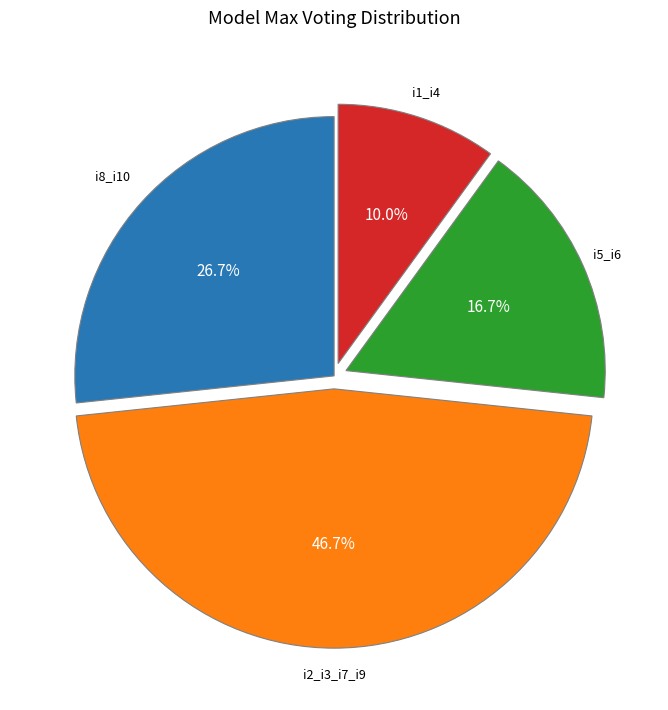

Is there any slice that represents more than half of the pie?

No